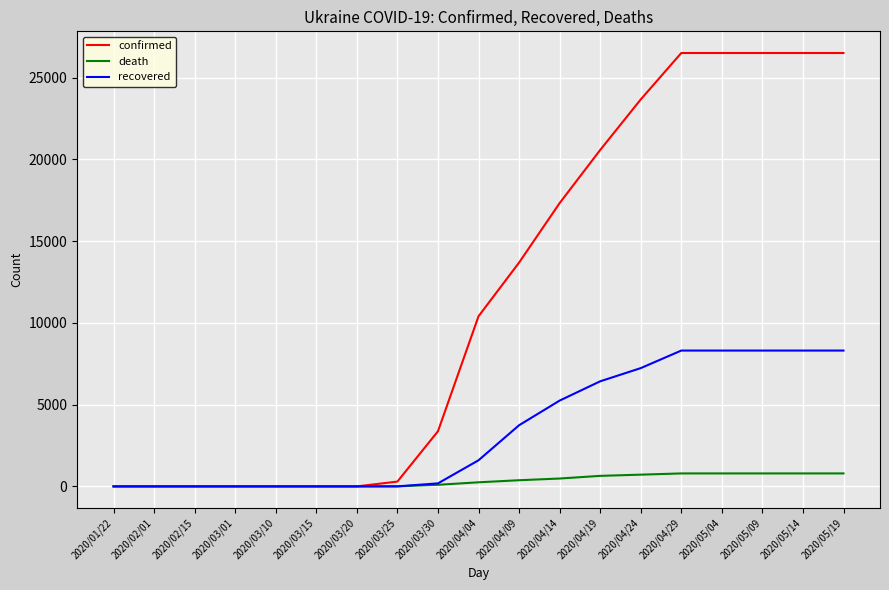

The value of death at 2020/05/14 is 793. True or false?

True